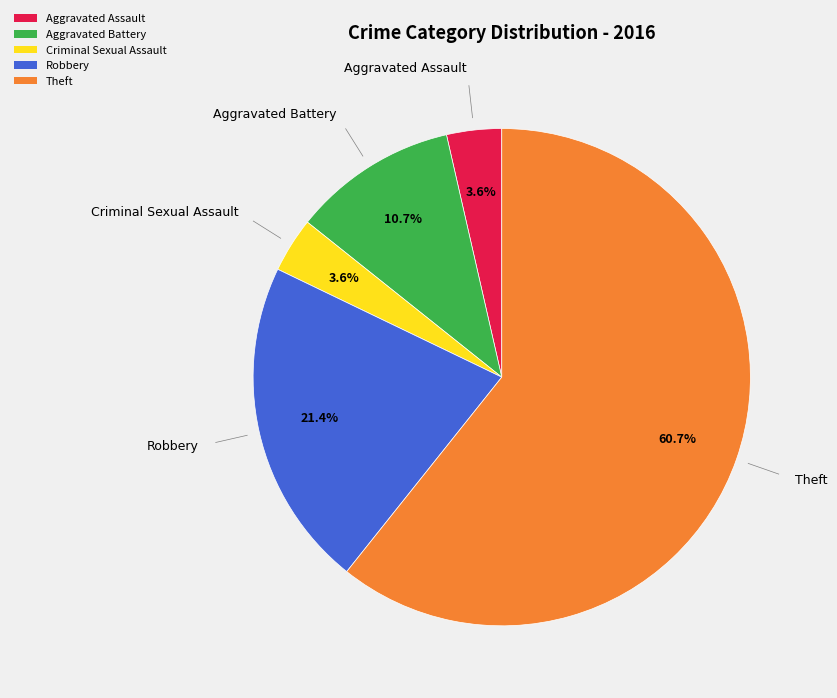

Which category has the biggest portion of the pie?

Theft